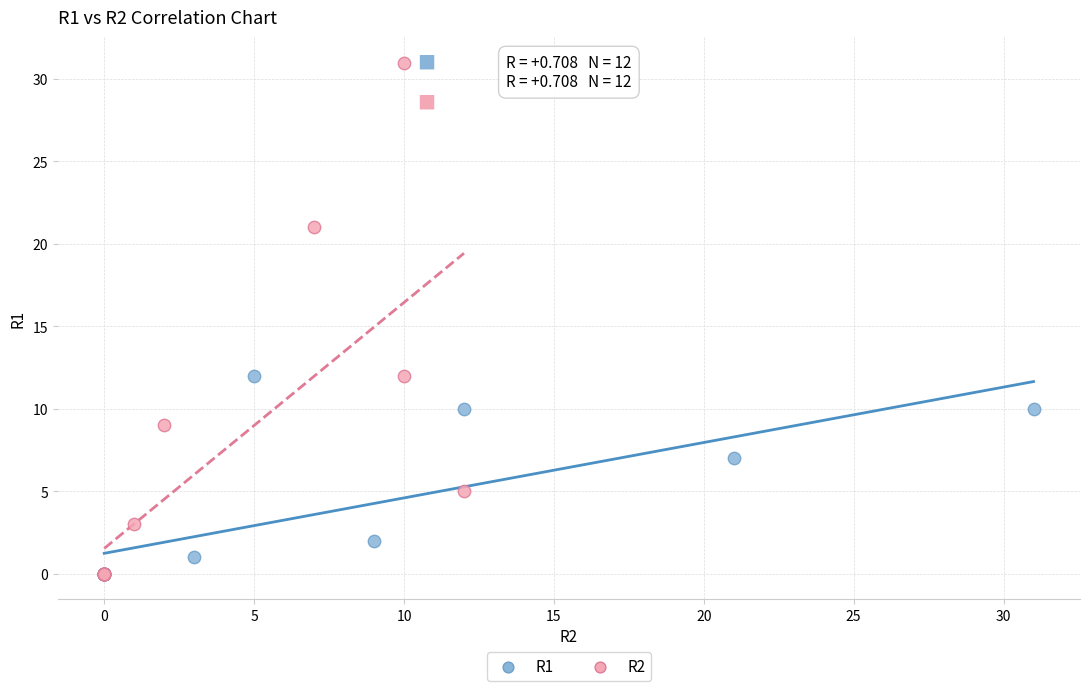

Which series has the largest Y range (max minus min)?

R2